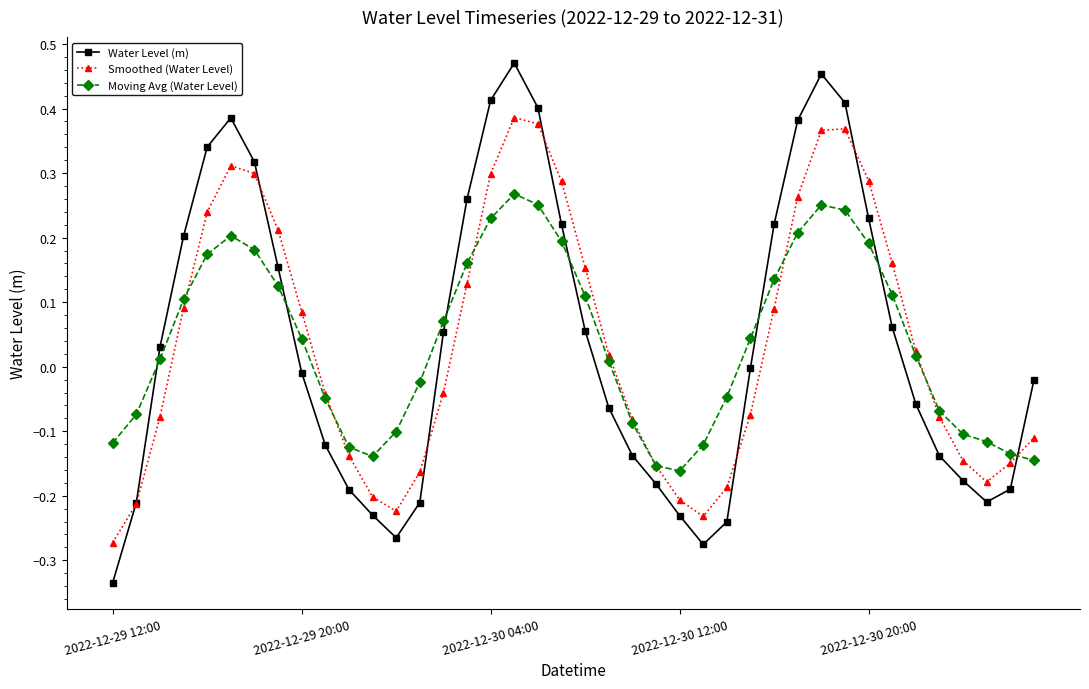

True or false: Water Level (m) has more than 2 interior local peaks.

True